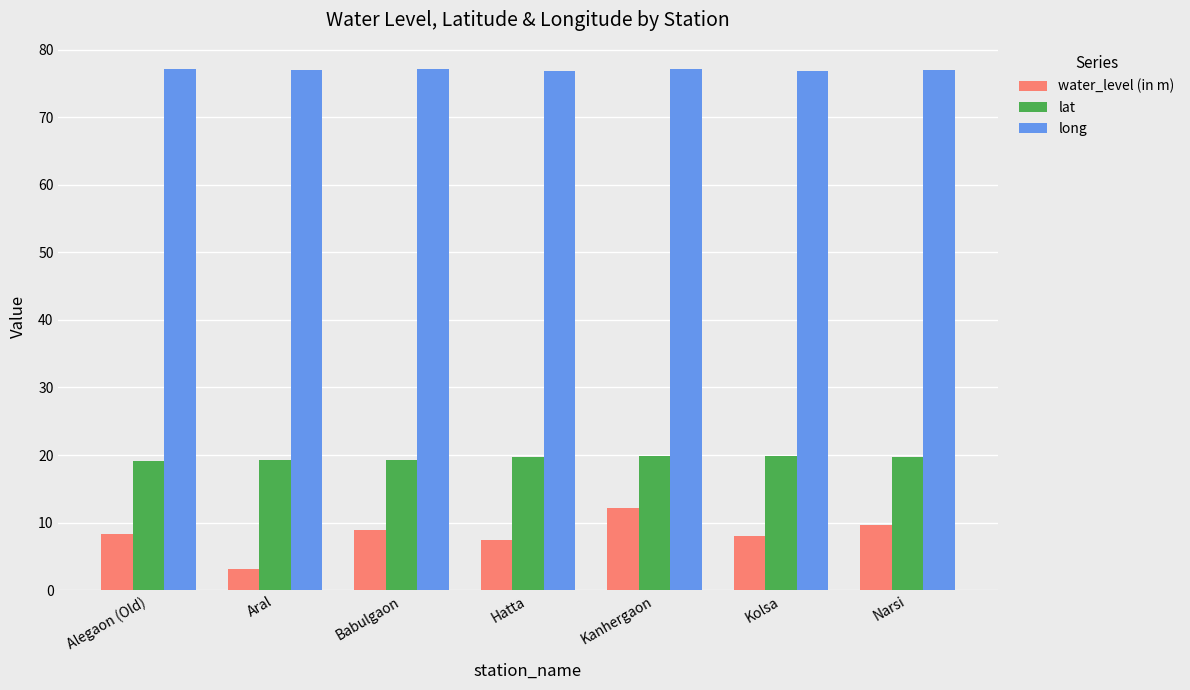

What is the spread (max minus min) of values at Kanhergaon?

65.0